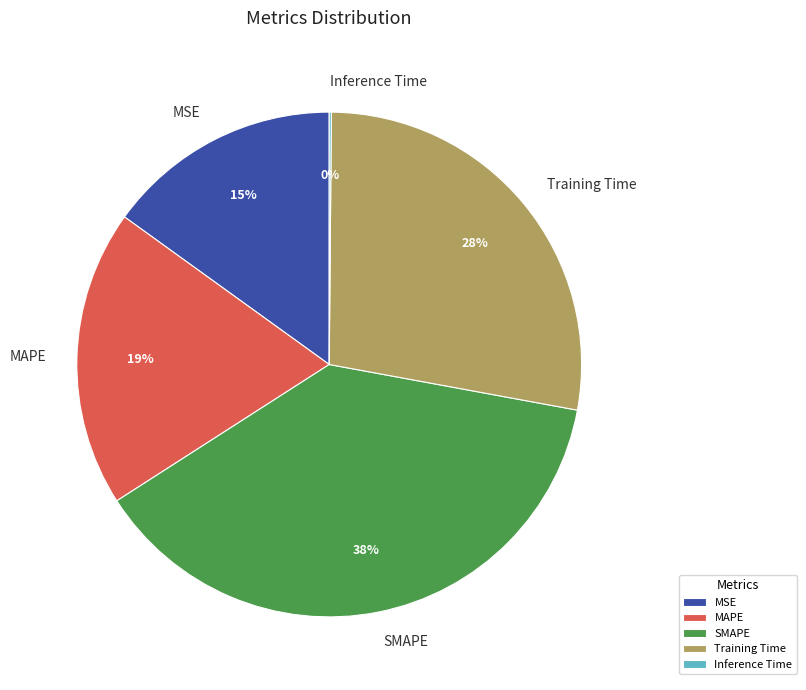

To the nearest percent, what is the average slice percentage?

20%